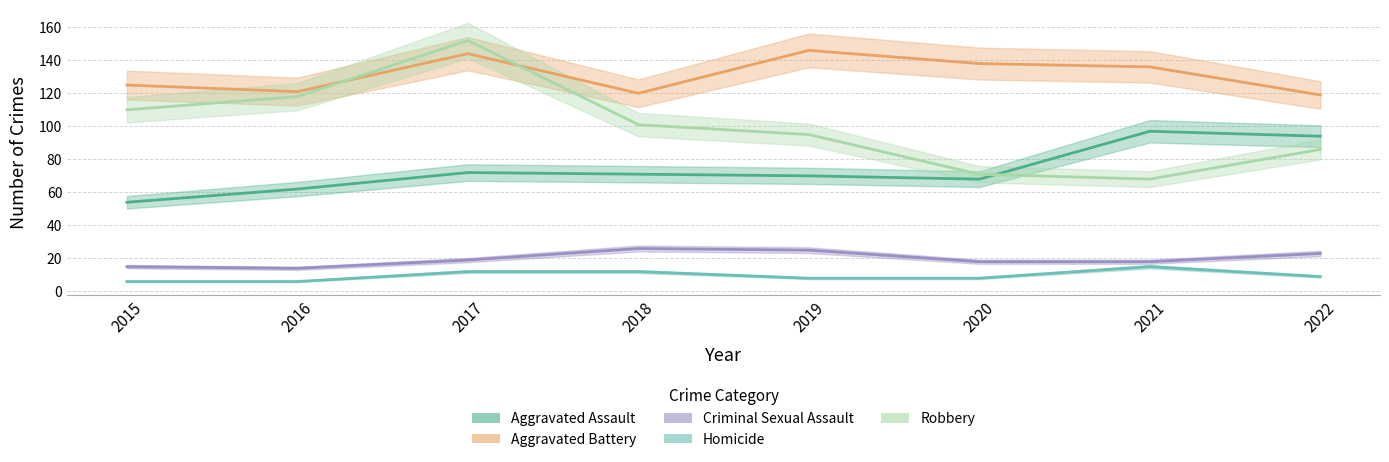

What is the value of the Robbery point at the 4th from the left?

101